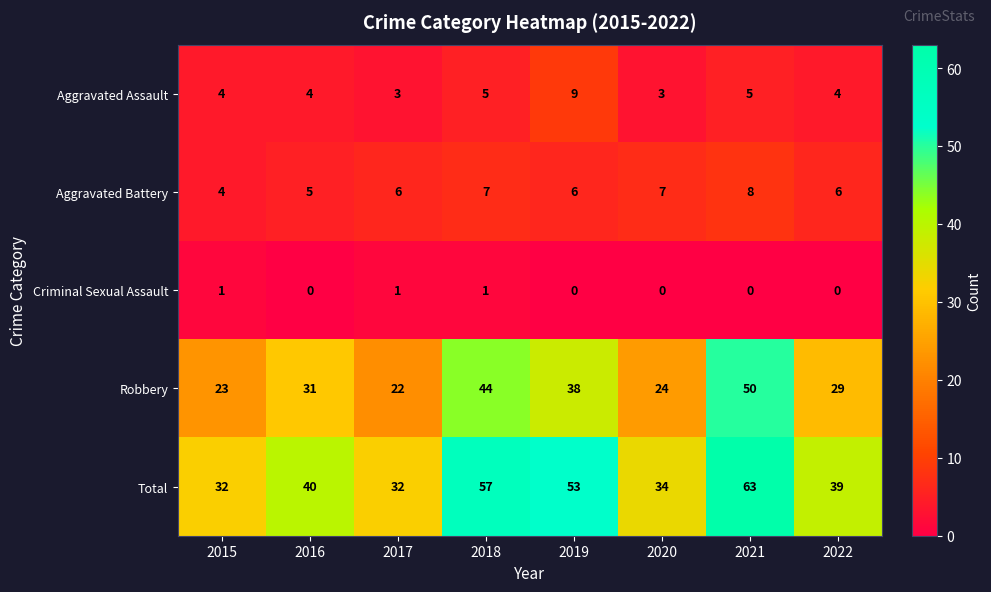

What is the approximate value of Robbery at 2021, to the nearest 5?

50